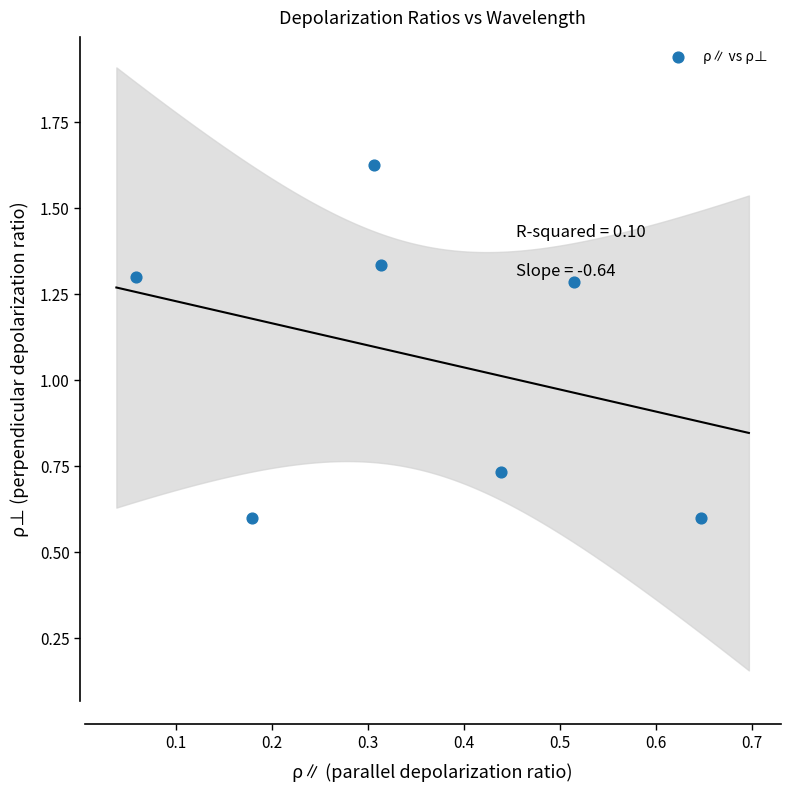

What is the range of X values (max minus min)?

0.6